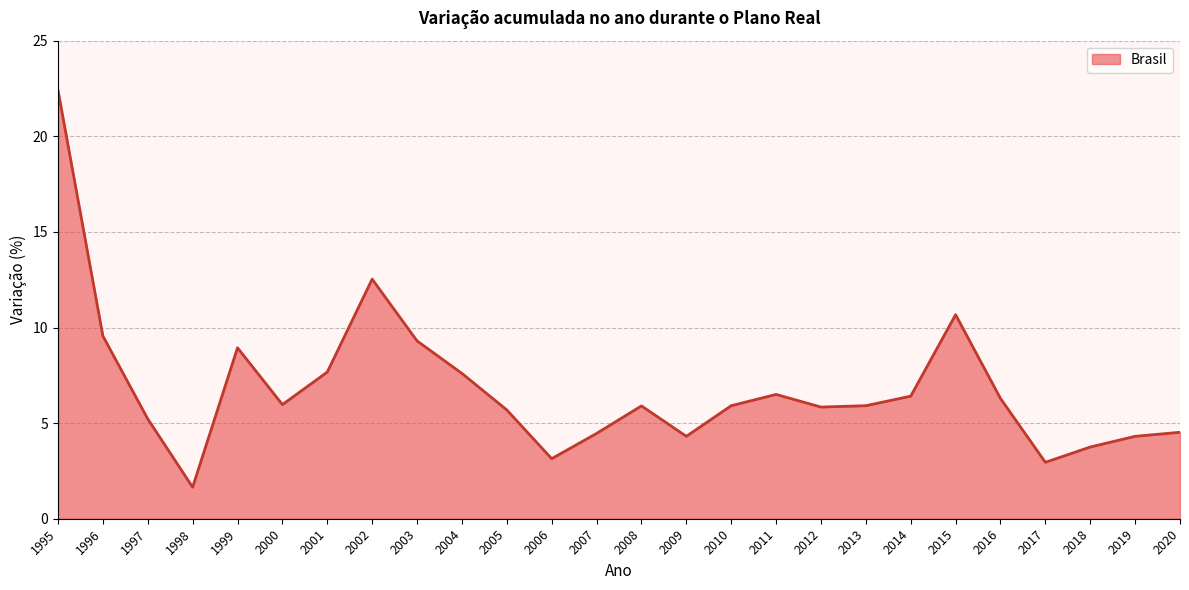

Where is the data nearest to the value 12?

2002